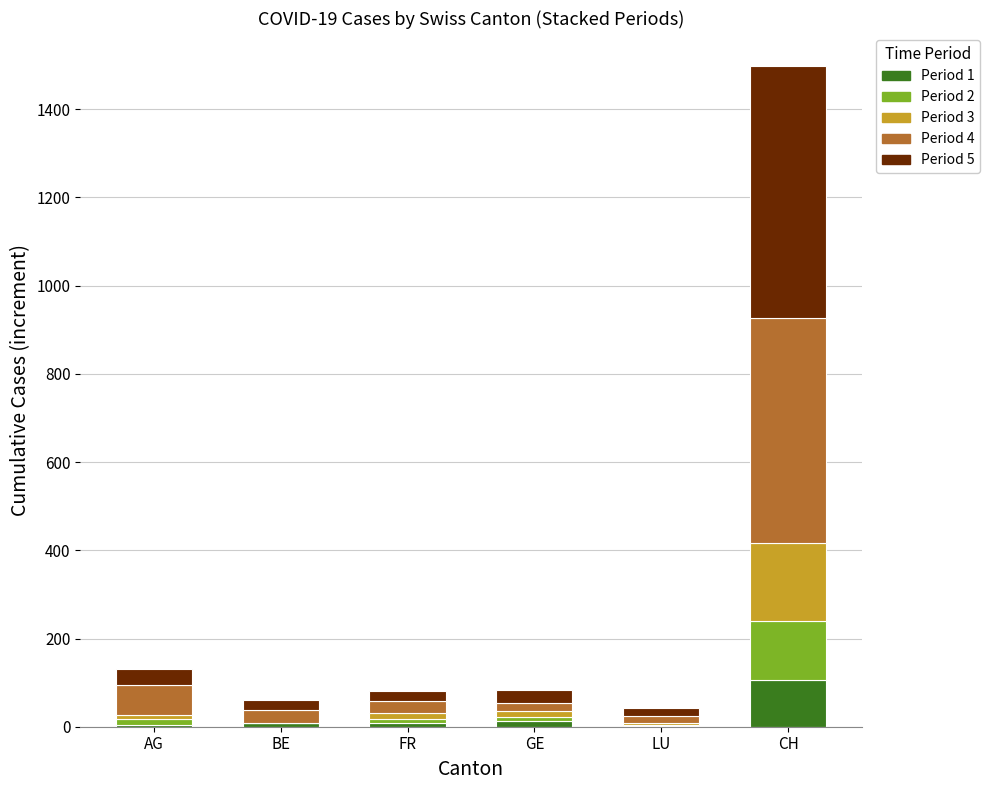

At which label does Period 1 reach its peak?

CH